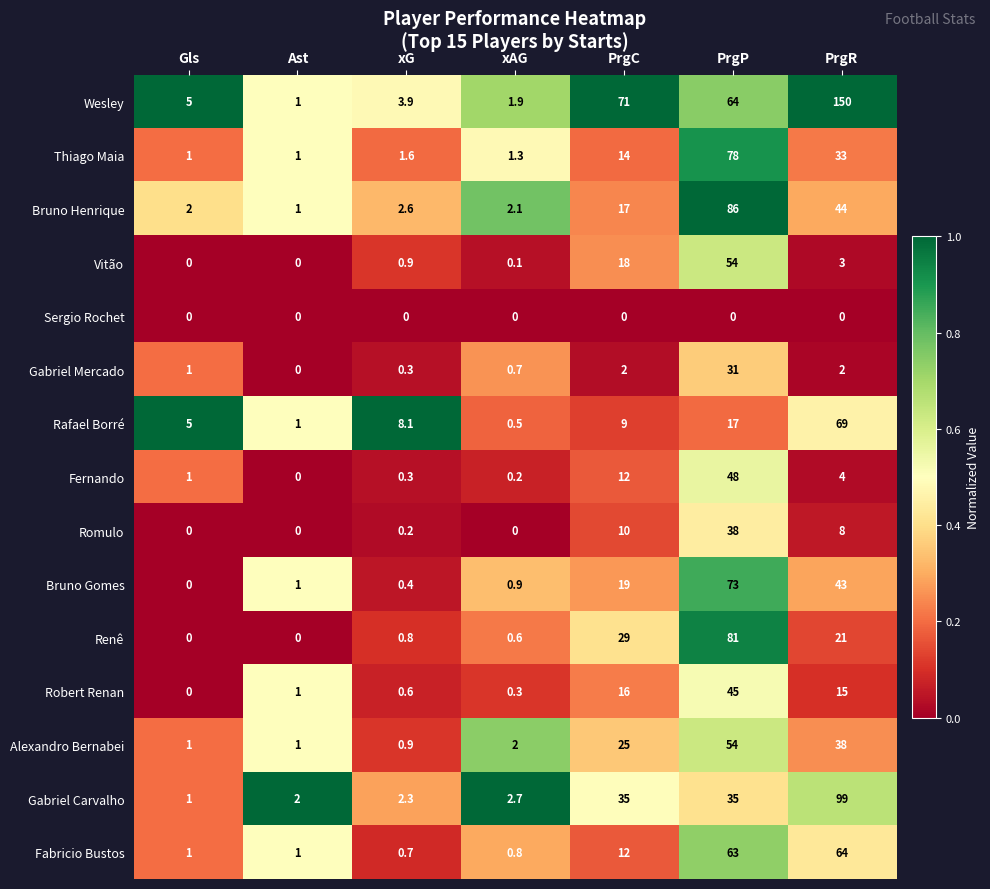

Count the number of categories in the chart.

7